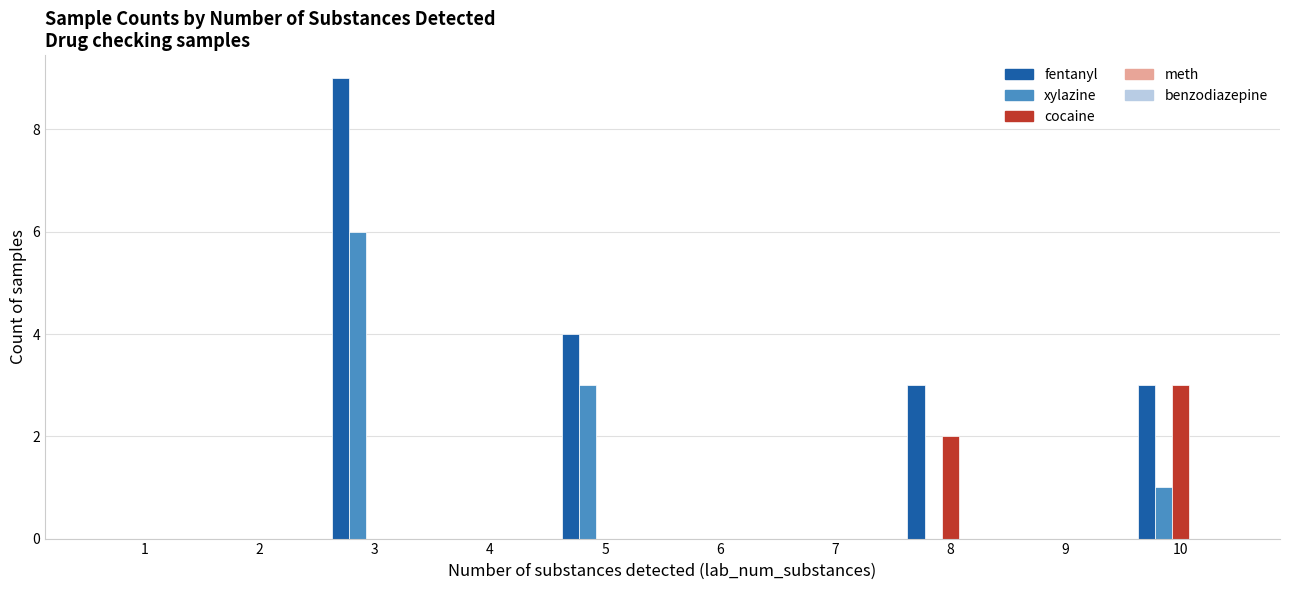

At which category is the sum across all series the highest?

3